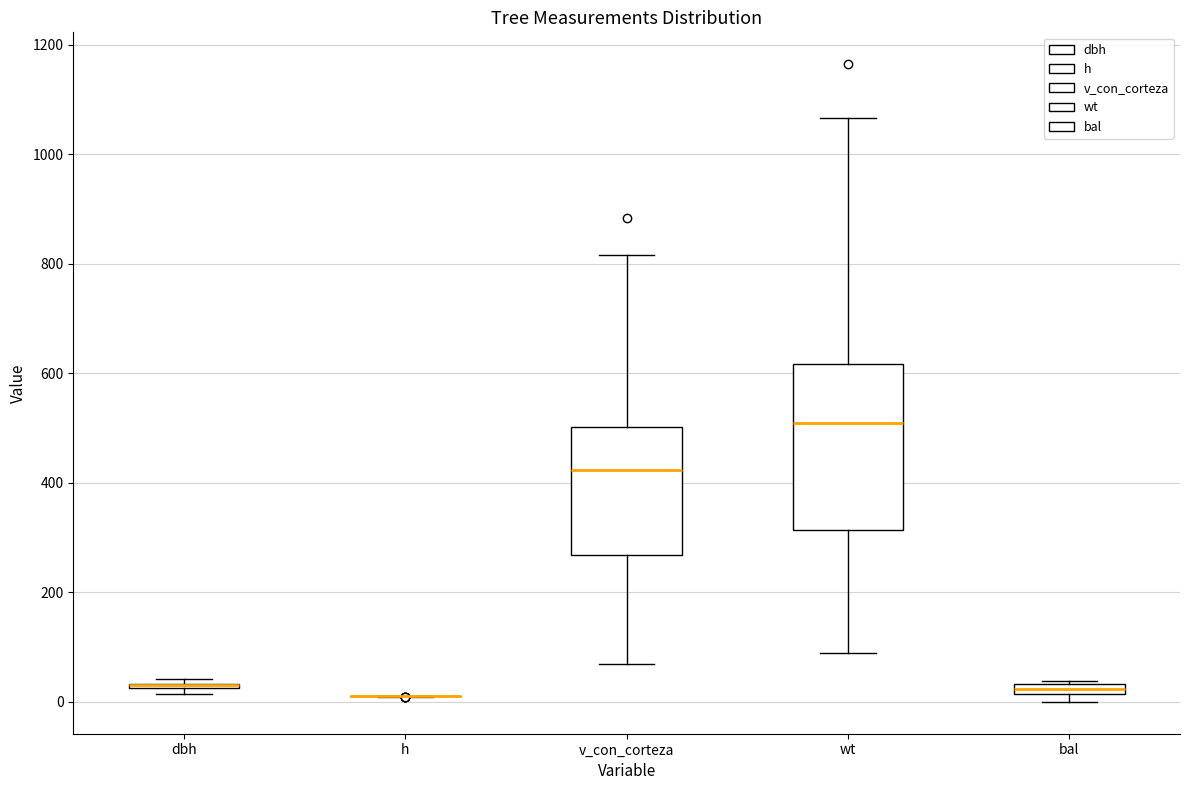

Comparing the boxes themselves (not the whiskers), which one is the tallest?

wt